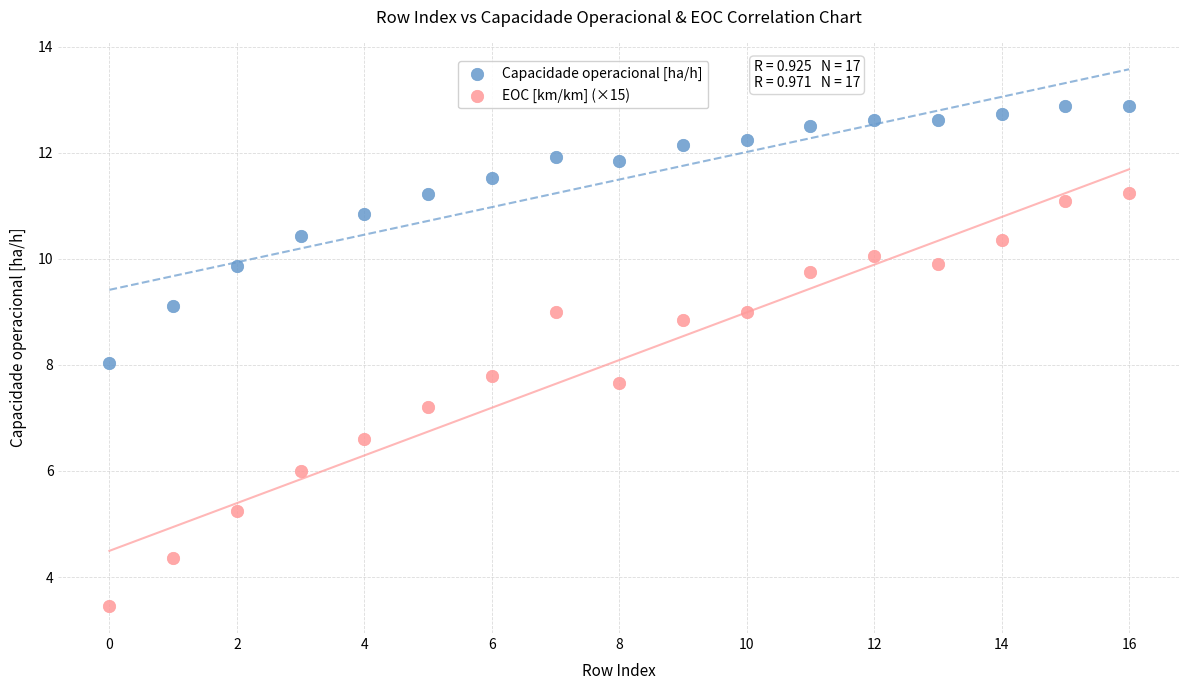

Which series contains the lowest Y value?

EOC [km/km] (×15)